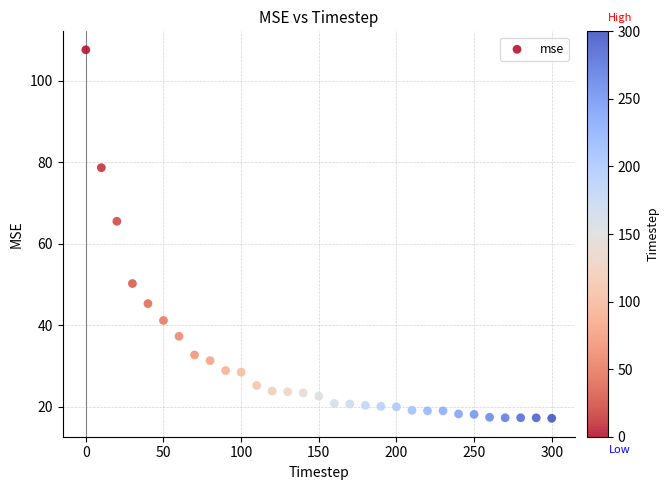

What Y value in the scatter plot is closest to 62?

65.5